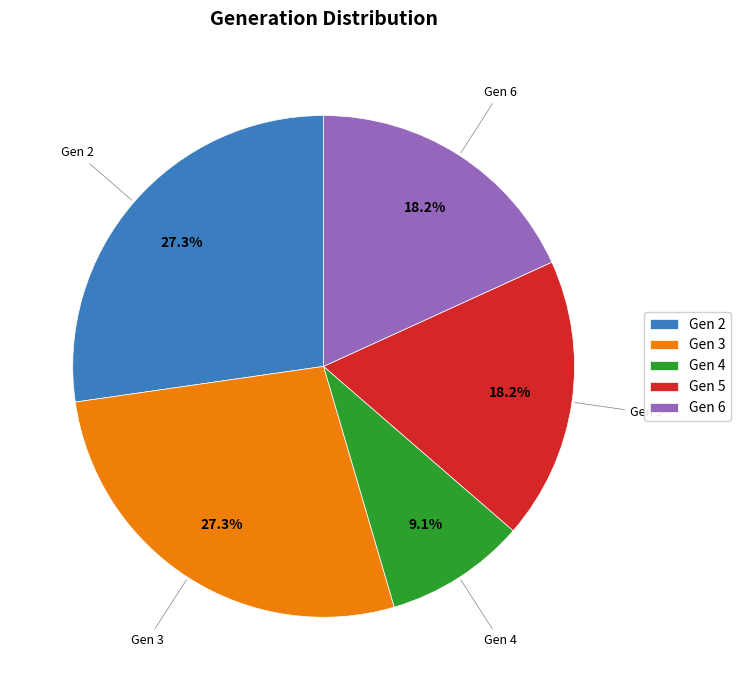

Which category has the smallest portion of the pie?

Gen 4